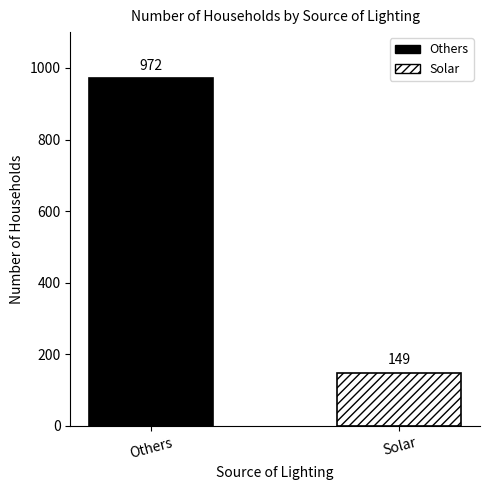

What is the minimum value shown in the chart?

149